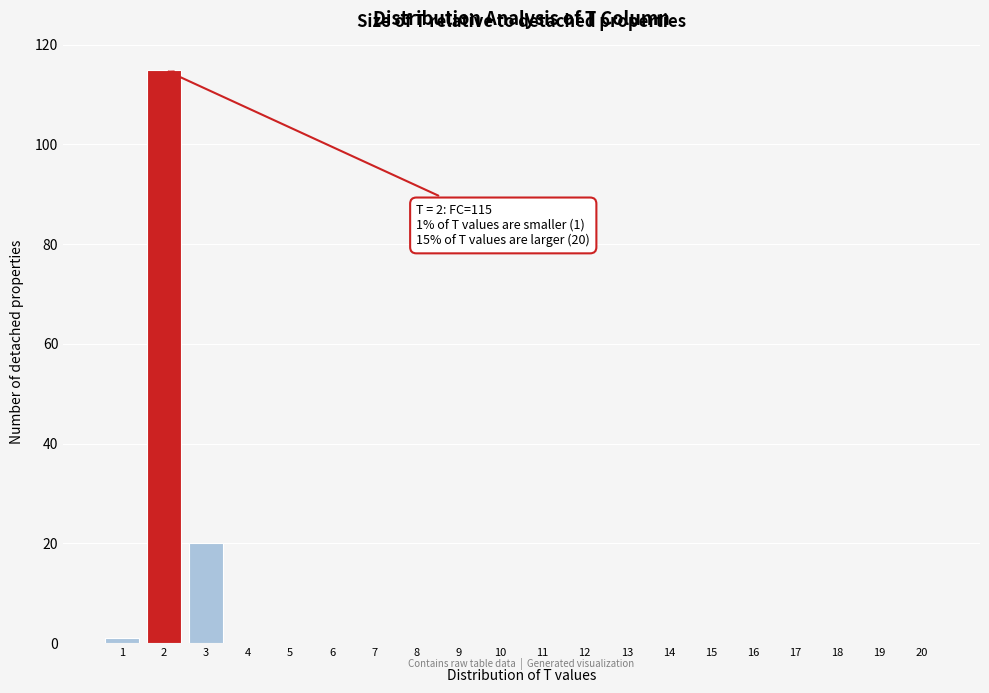

Reading left to right, list all the values displayed in this chart.

1=1	2=115	3=20	4=0	5=0	6=0	7=0	8=0	9=0	10=0	11=0	12=0	13=0	14=0	15=0	16=0	17=0	18=0	19=0	20=0